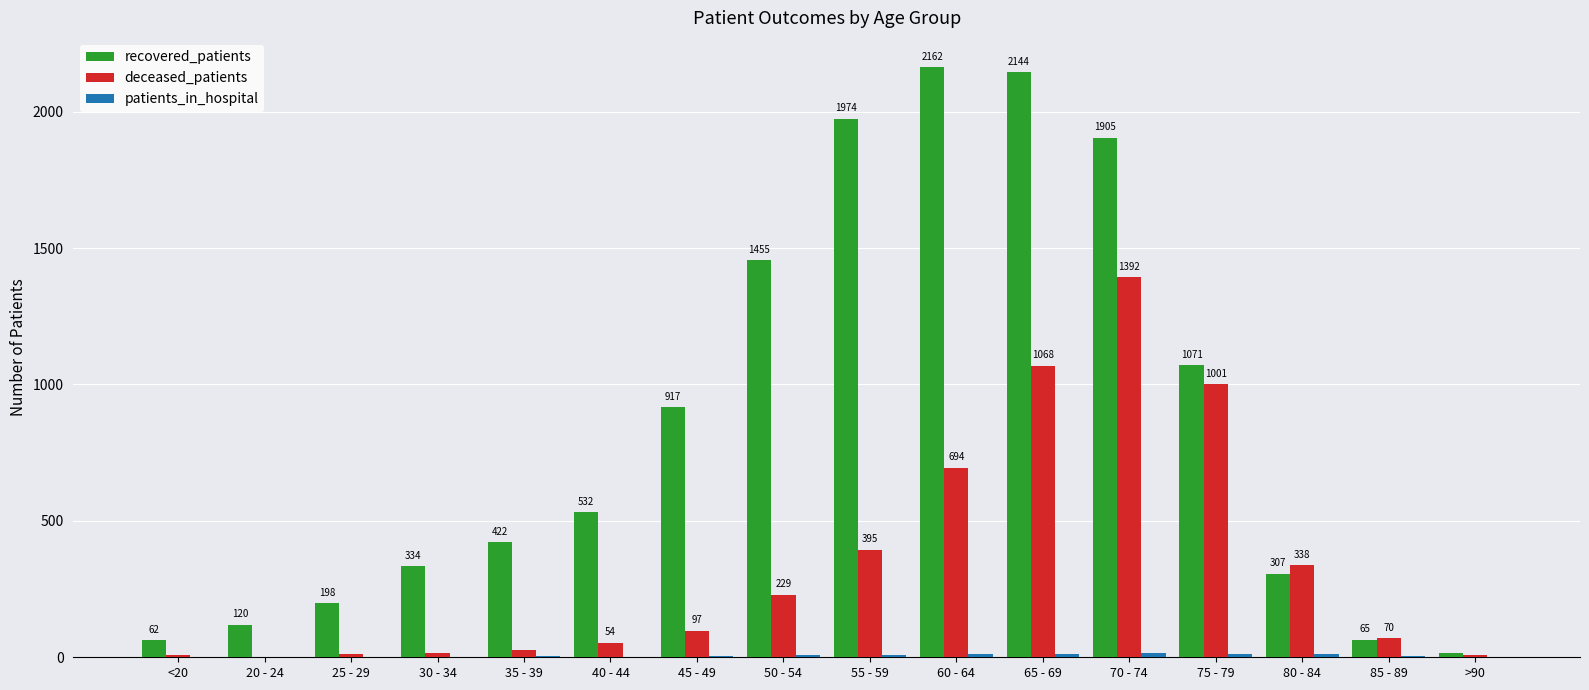

Are the bars horizontal?

No